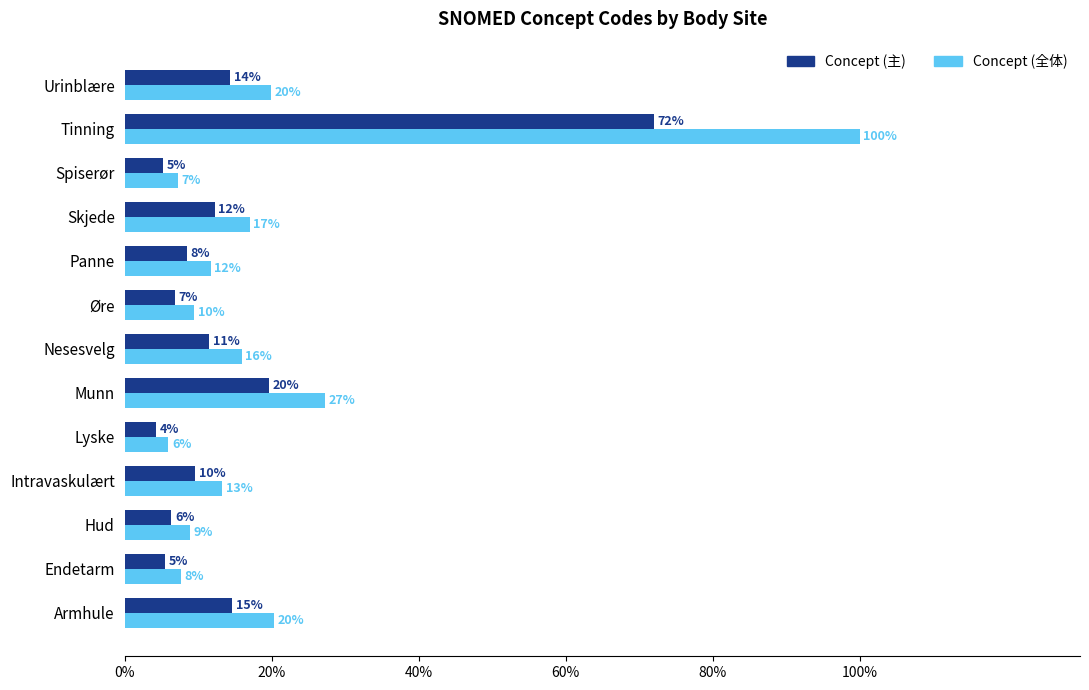

What are all the series names shown in the legend?

Concept (主), Concept (全体)